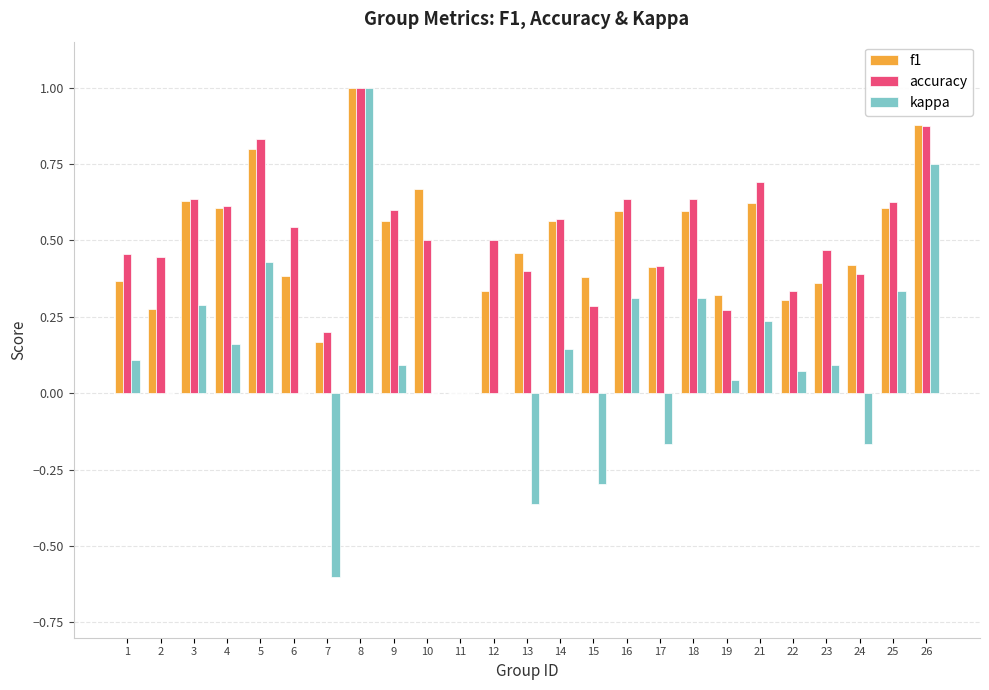

The accuracy series shows 0.3 at 15. True or false?

True